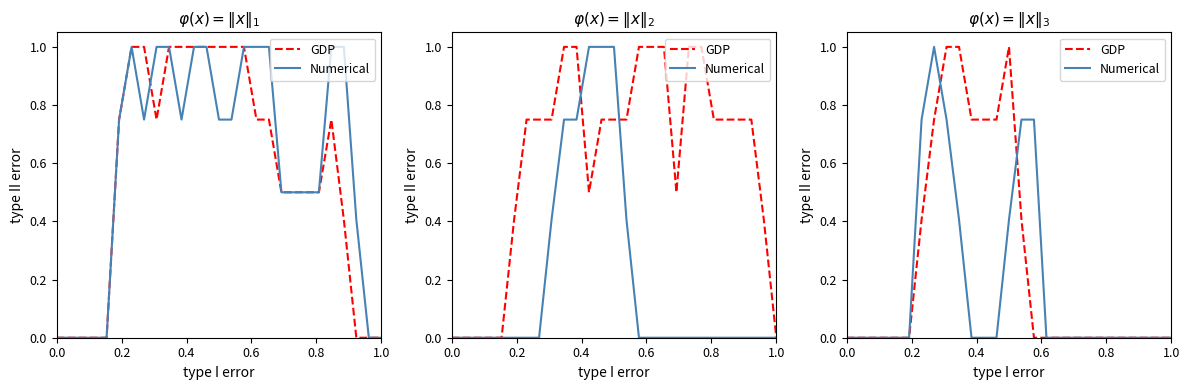

How many values in Numerical are above zero?

7